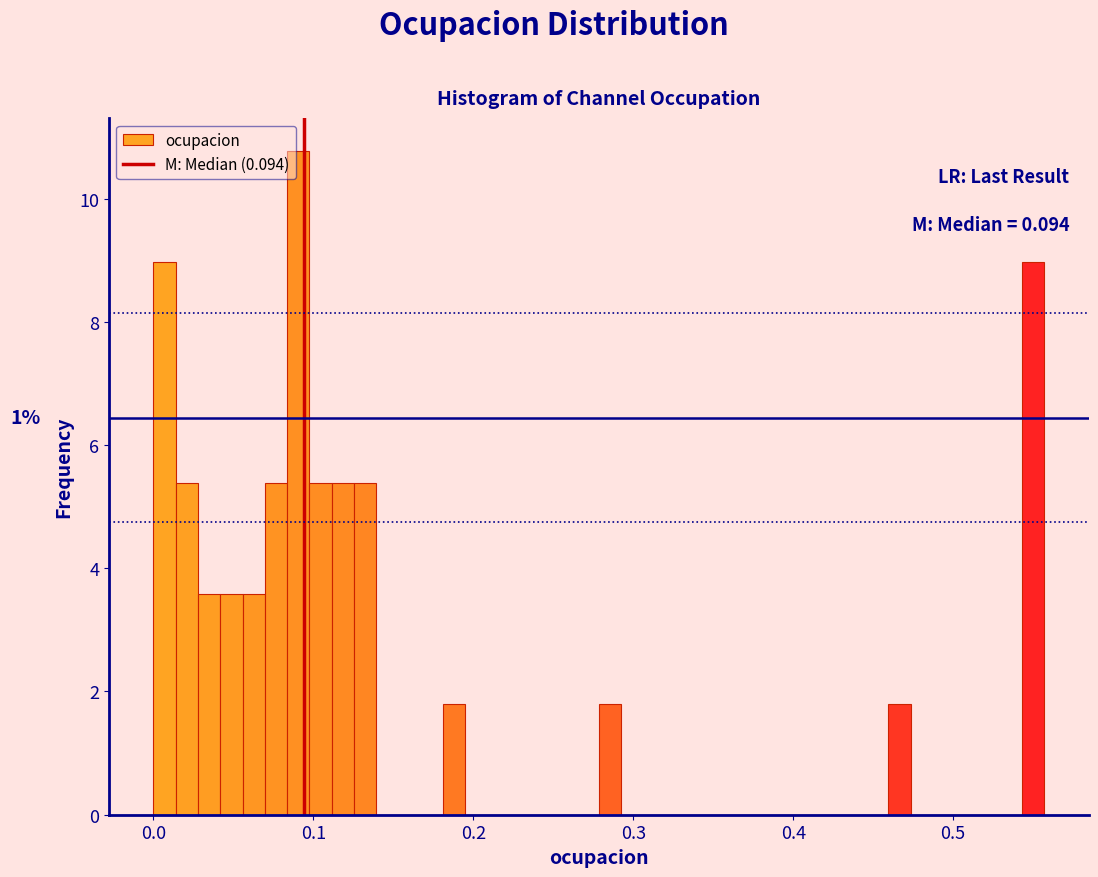

Read against the x-axis, roughly where is the centre of the tallest bar?

0.09